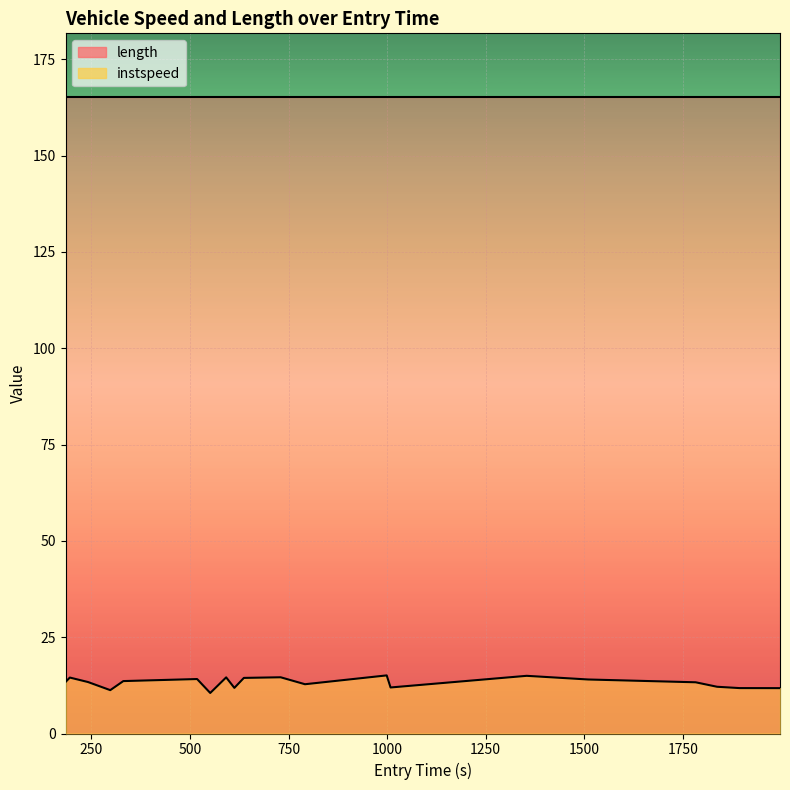

What position from the left is 1750?

8